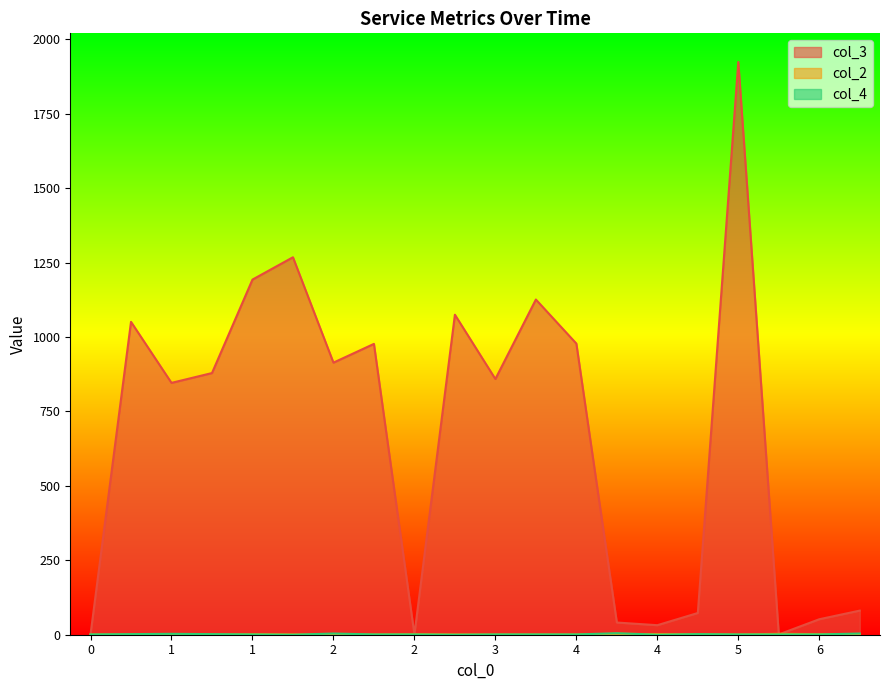

Where do col_2 and col_3 first cross each other?

2 and 2